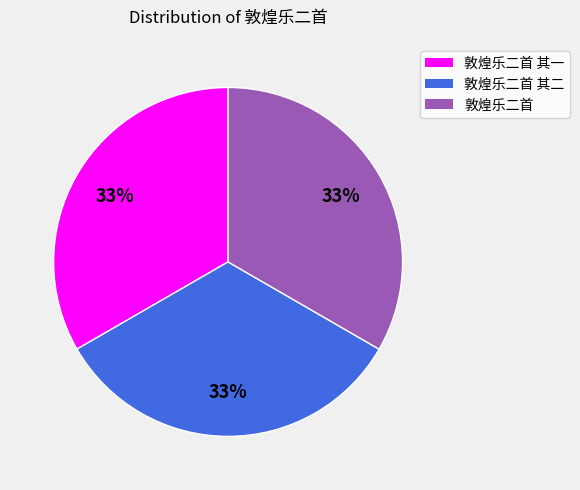

Is 敦煌乐二首 其二 the majority of the pie?

No